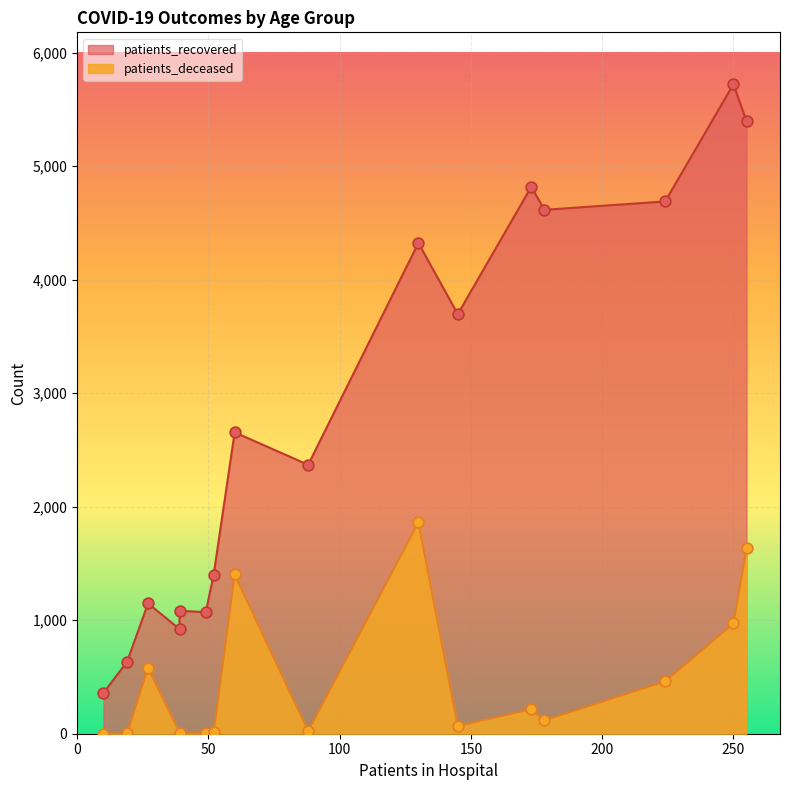

Which series reaches the maximum Y coordinate?

patients_recovered